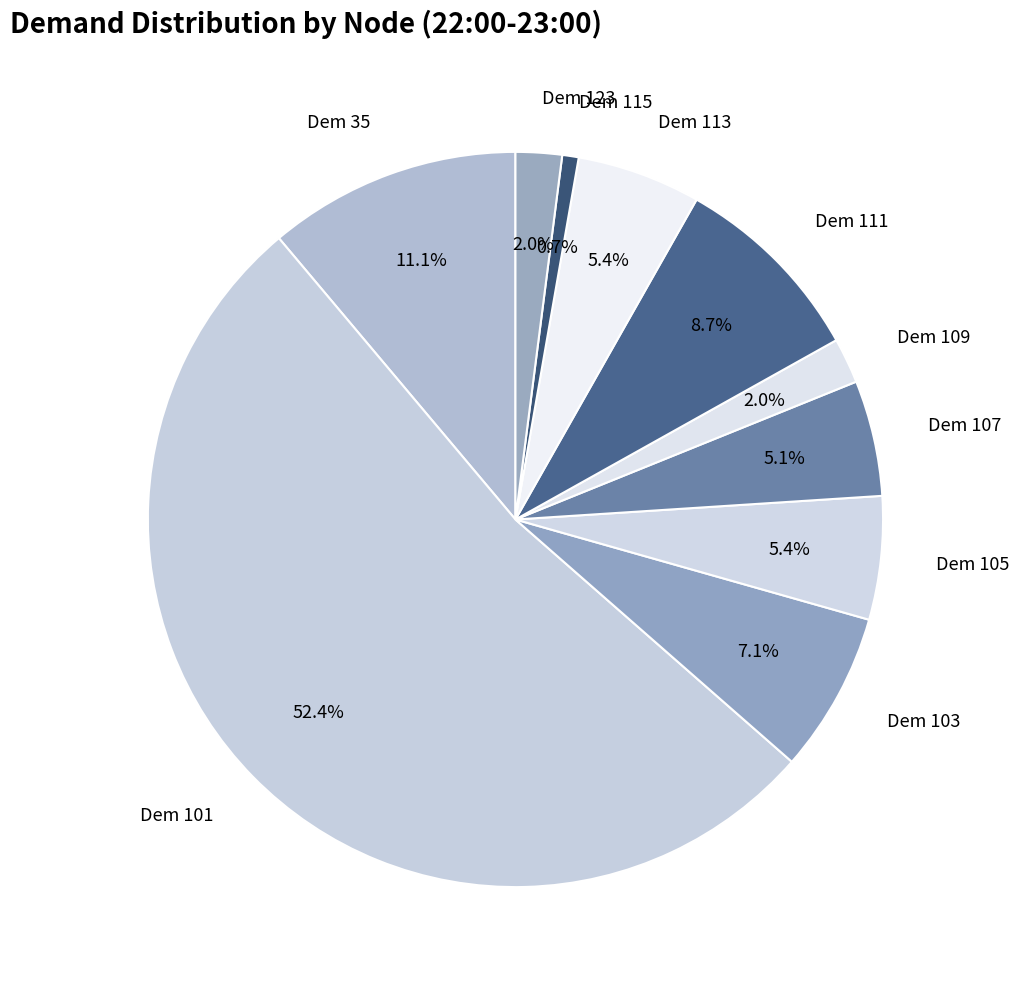

Approximately how many times larger is the value at Dem 107 compared to Dem 111?

0.6